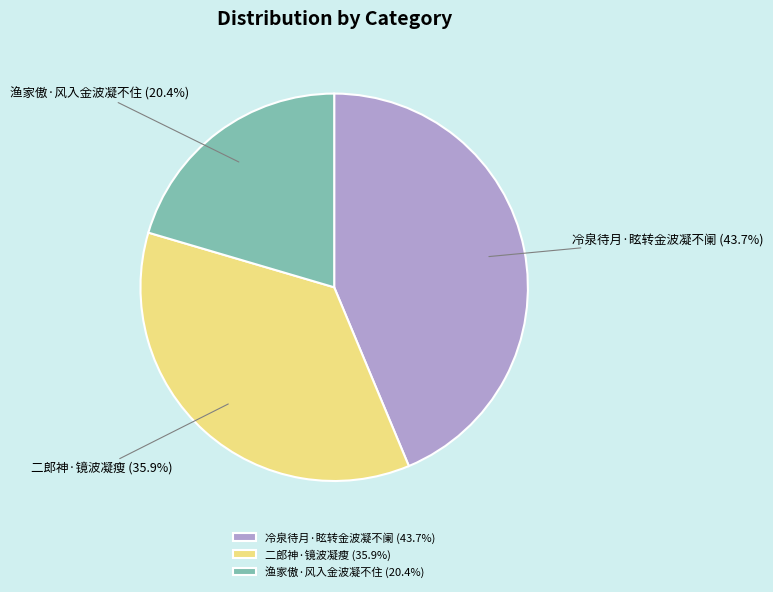

Which category has the smallest portion of the pie?

渔家傲·风入金波凝不住